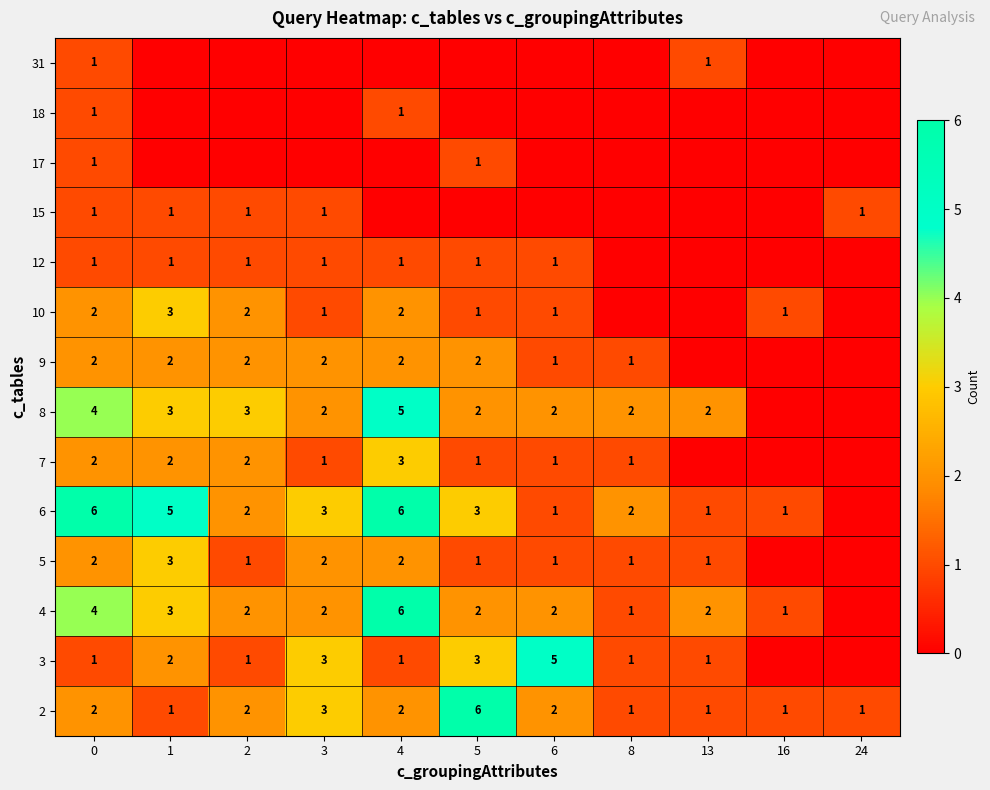

The value of 8 at 8 is 2. True or false?

True